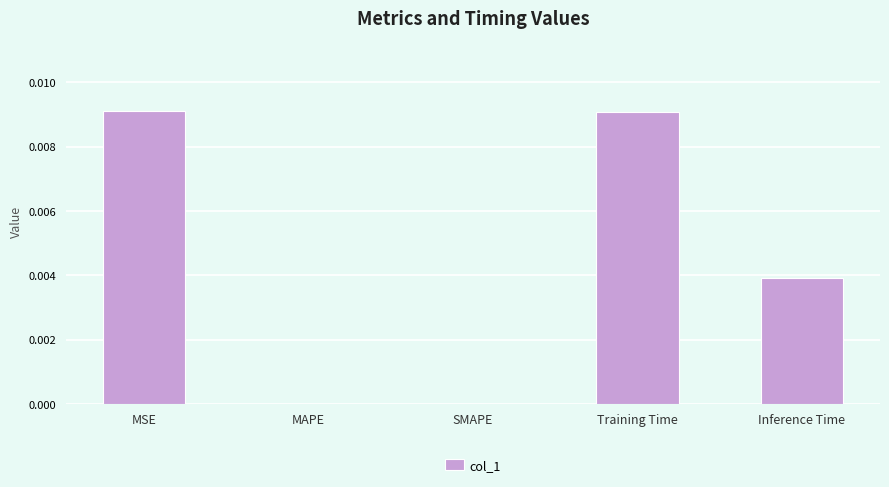

Between Inference Time and MAPE, which is larger?

Inference Time